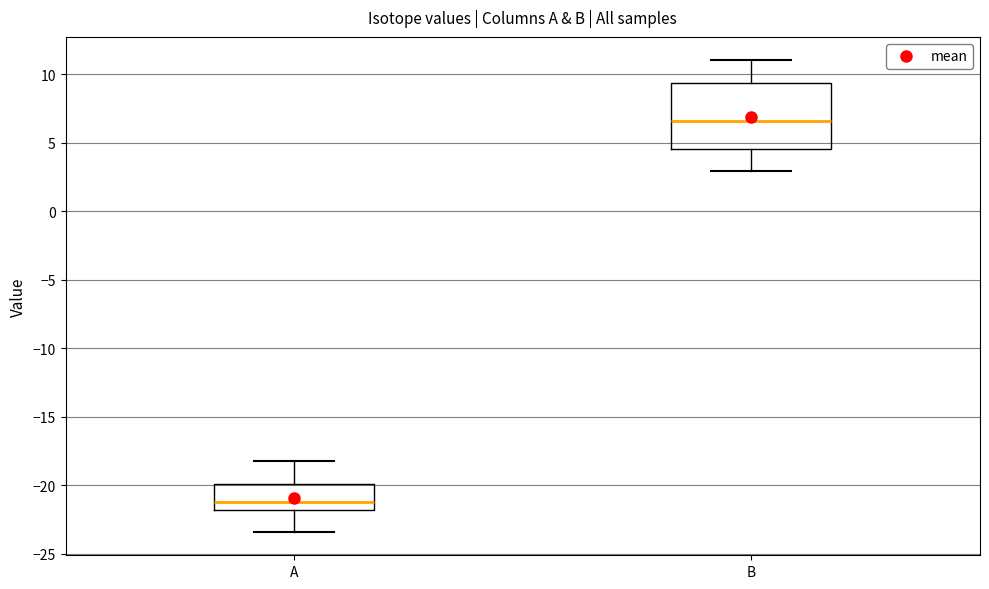

Reading left to right, transcribe this box plot: for each box, give where its median line is, the range the box spans, and where its two whiskers end, as read against the y-axis. The values are not printed on the chart, so give them approximately, as read against the axis.

A: median -21.0, box -22.0 to -20.0, whiskers -23.5 to -18.0
B: median 6.5, box 4.5 to 9.5, whiskers 3.0 to 11.0